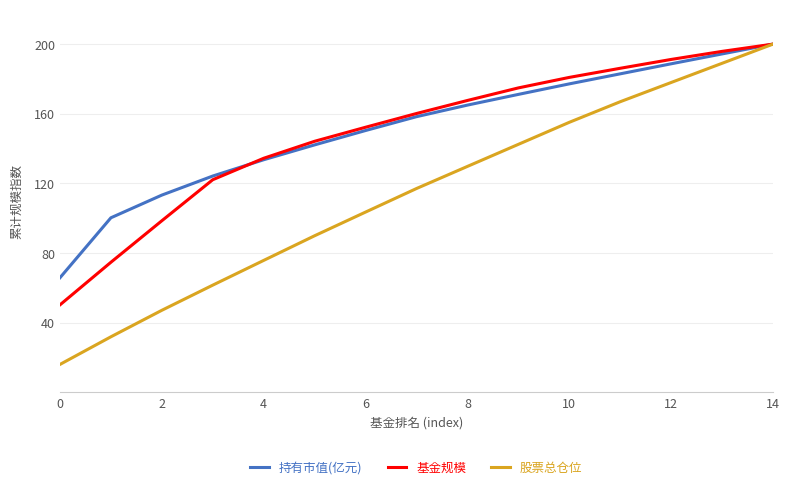

What is the highest value of the 股票总仓位 series?

200.0